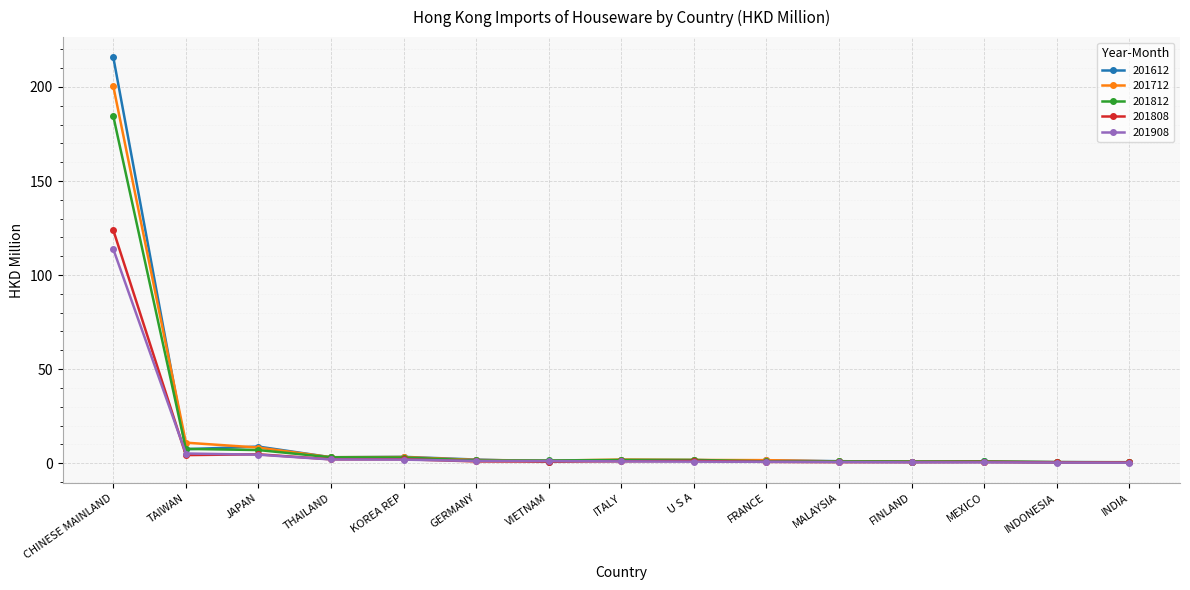

Which series has the largest range (max minus min)?

201612